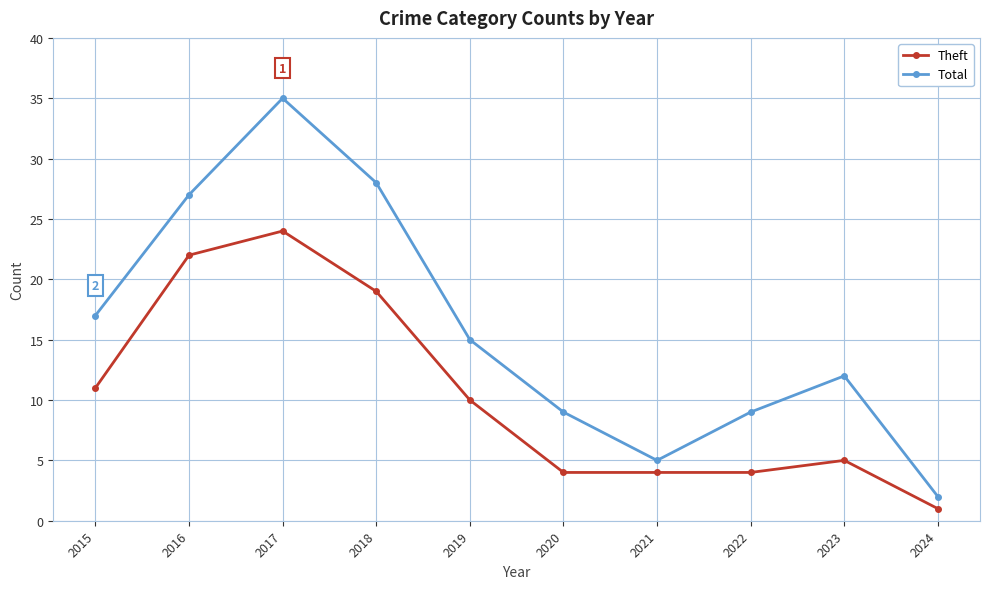

Is the value of Total at 2016 greater than the value of Theft at 2024?

Yes